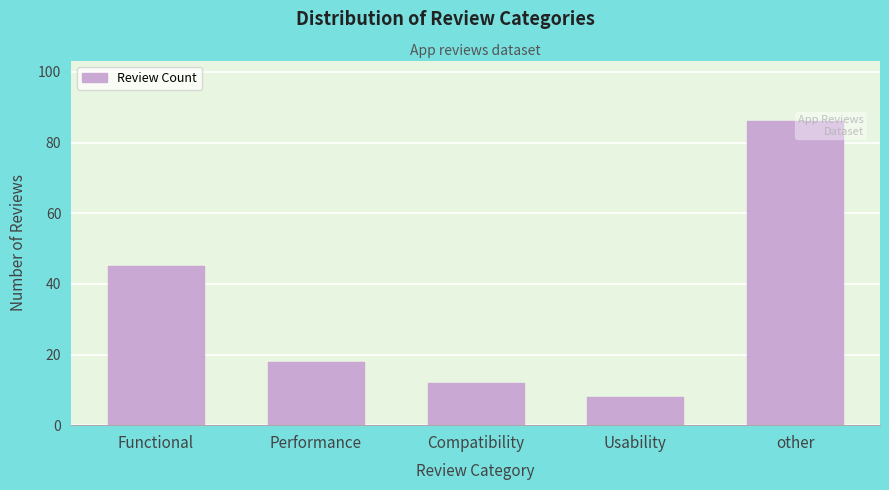

Reading left to right, list all the values displayed in this chart.

45	18	12	8	86